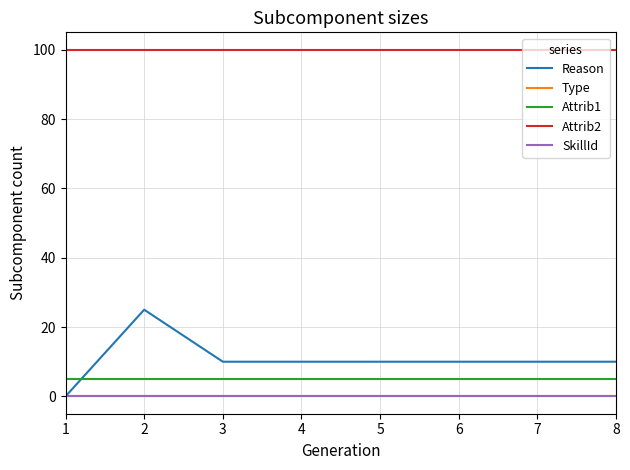

Which series has the largest total across all categories?

Attrib2